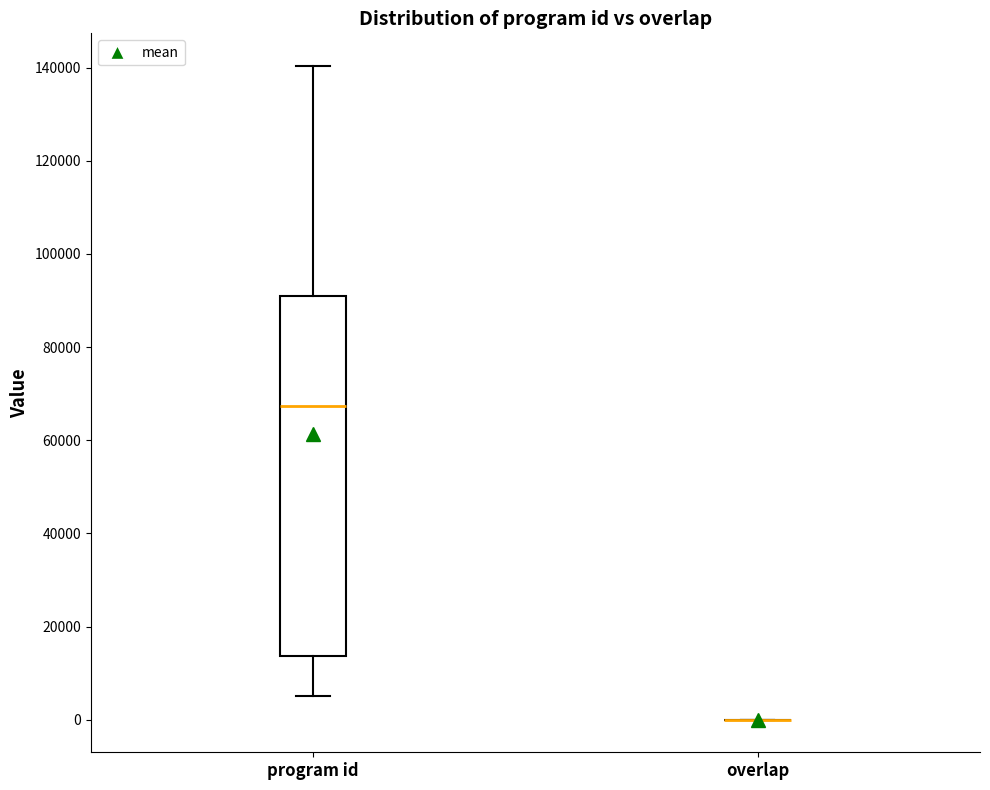

Which box is the tallest, from its lower edge to its upper edge?

program id